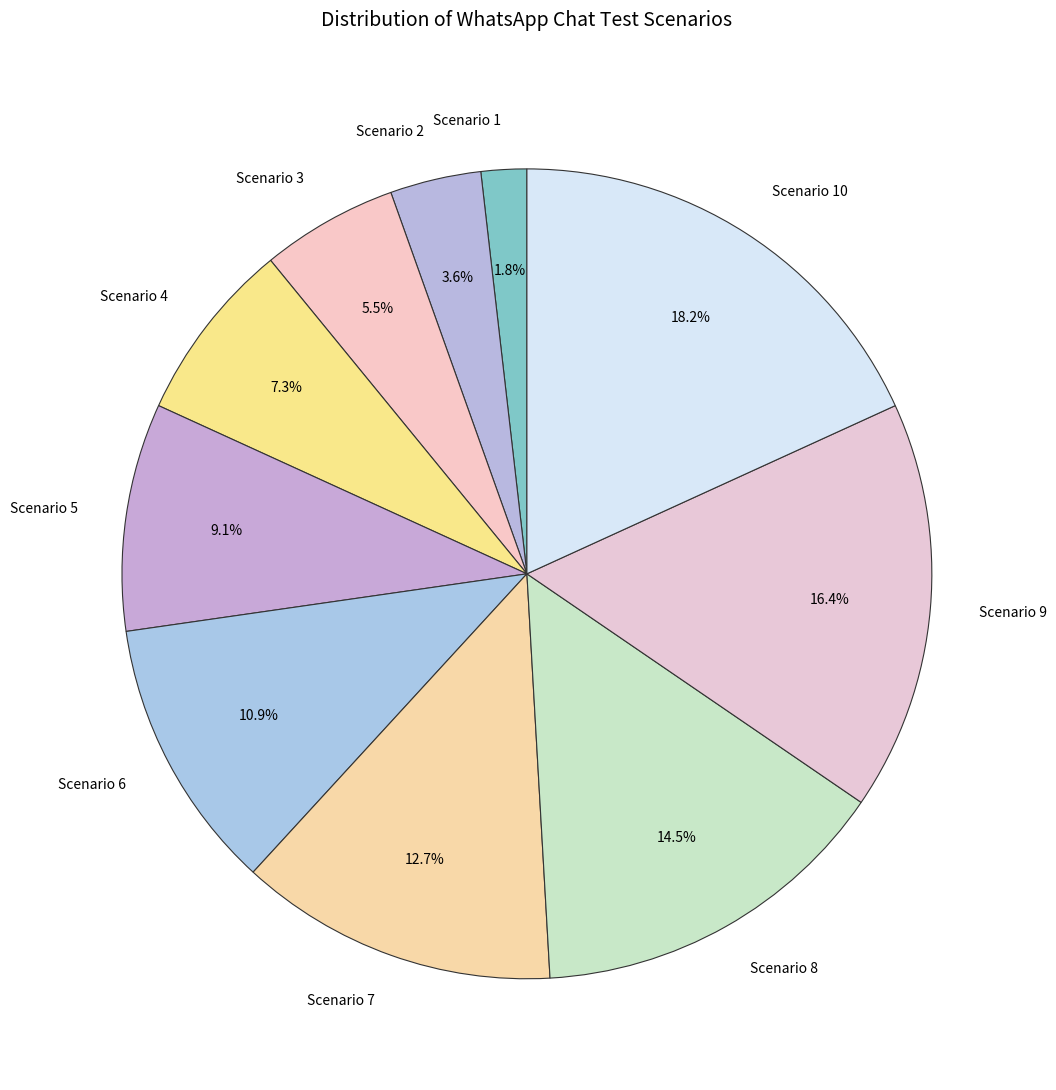

How much of the chart is everything except Scenario 6?

89.1%